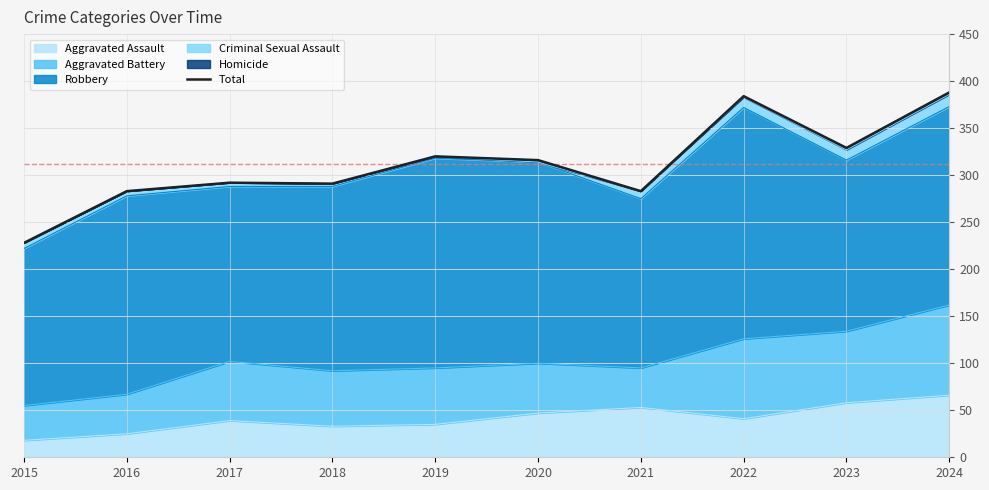

List the labels in order of value, smallest first.

2015, 2016, 2021, 2018, 2017, 2020, 2019, 2023, 2022, 2024